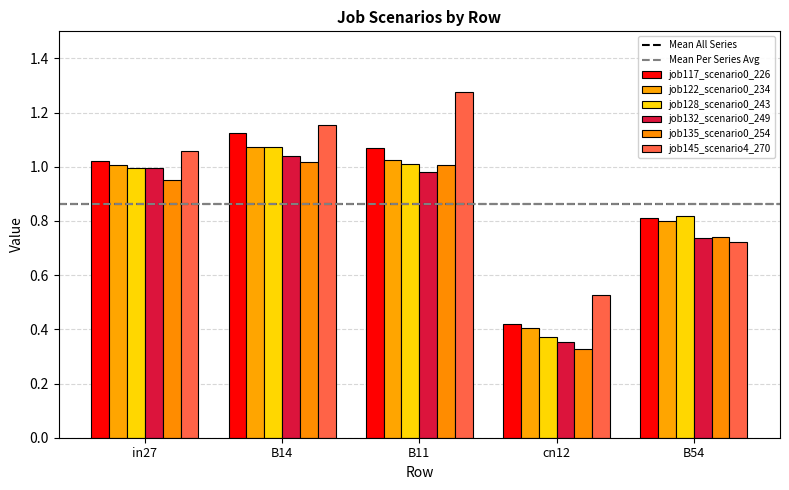

What is the difference between the job132_scenario0_249 values at B14 and B11?

0.1